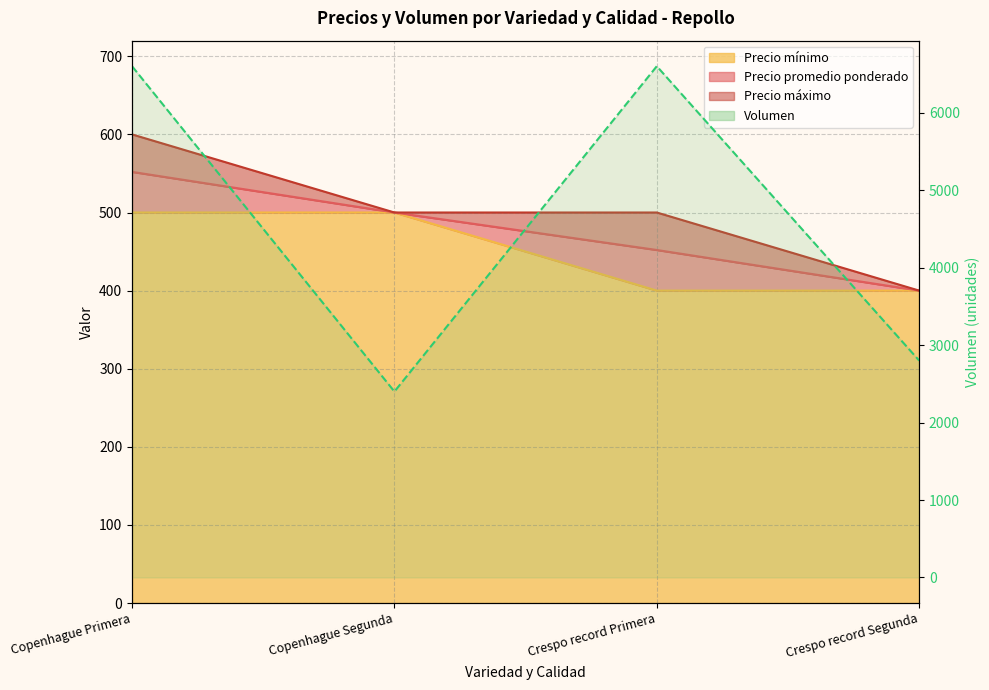

The Volumen series shows 2400 at Copenhague Segunda. True or false?

True